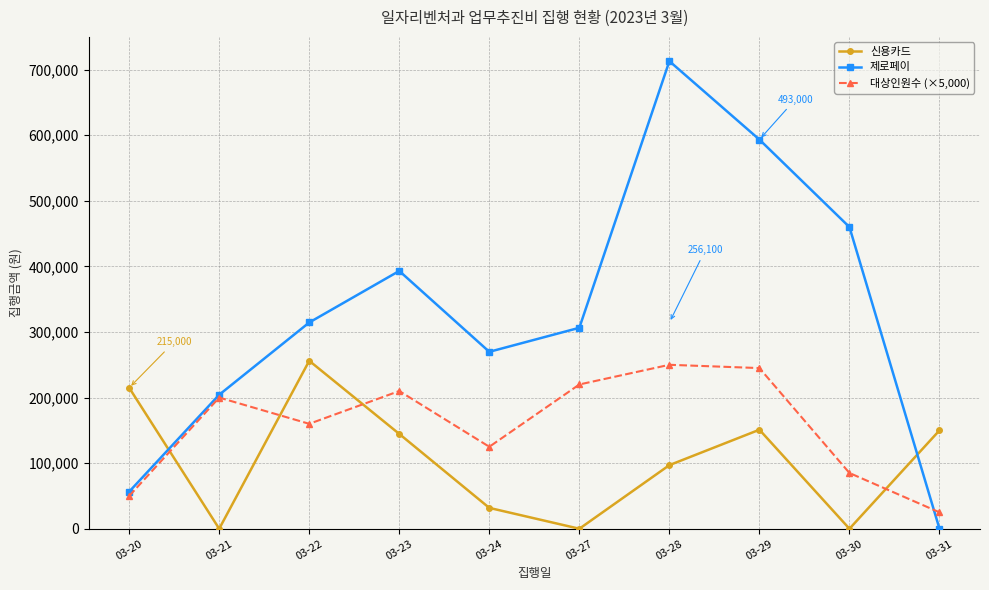

True or false: 신용카드 and 제로페이 cross at least once.

True